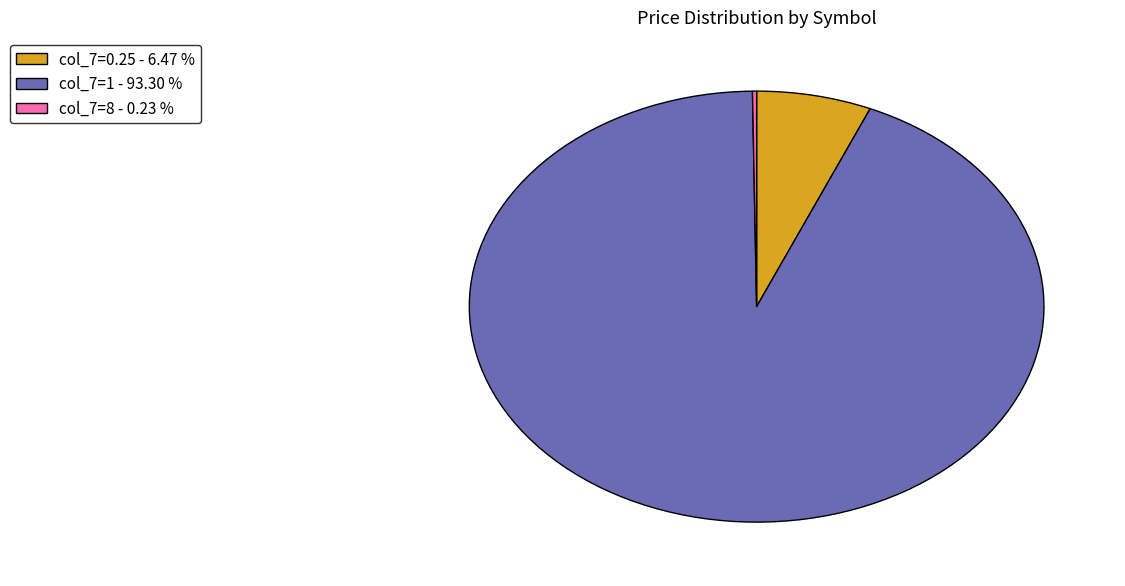

Is there a majority slice in this chart?

Yes